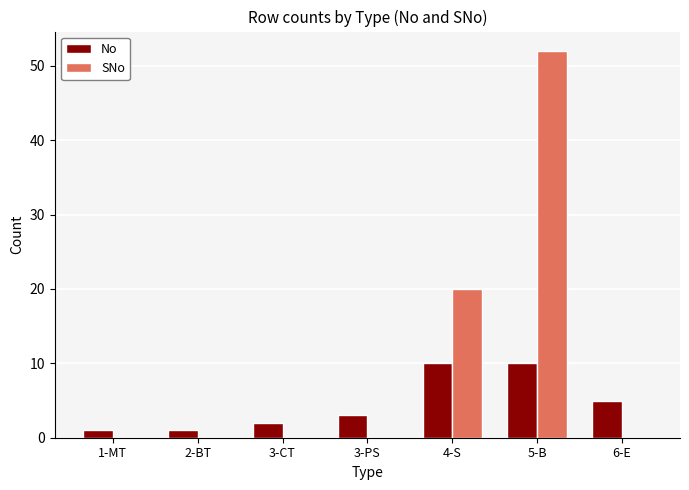

At which label does SNo reach its peak?

5-B